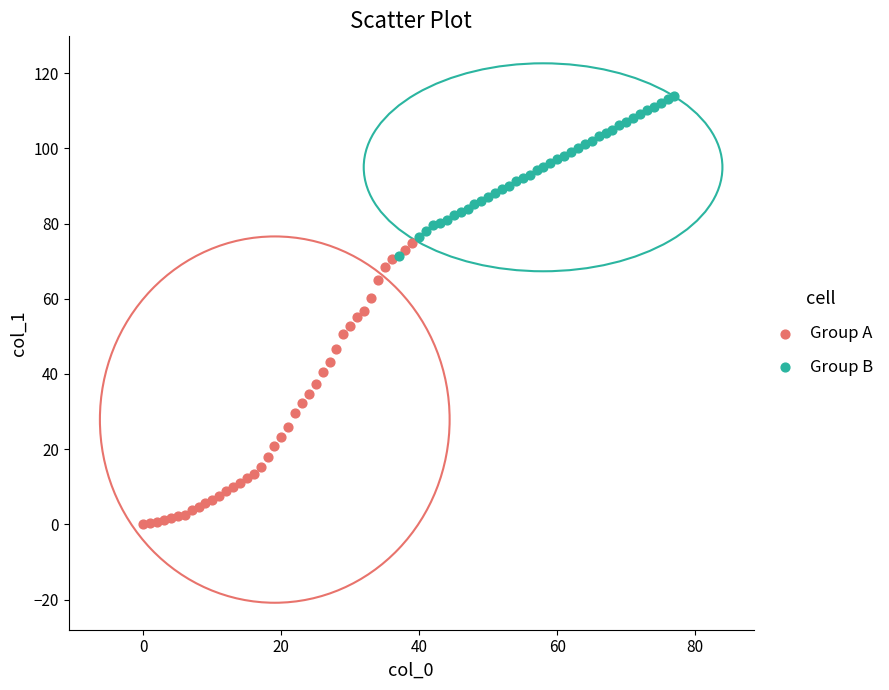

Which series reaches the maximum Y coordinate?

Group B